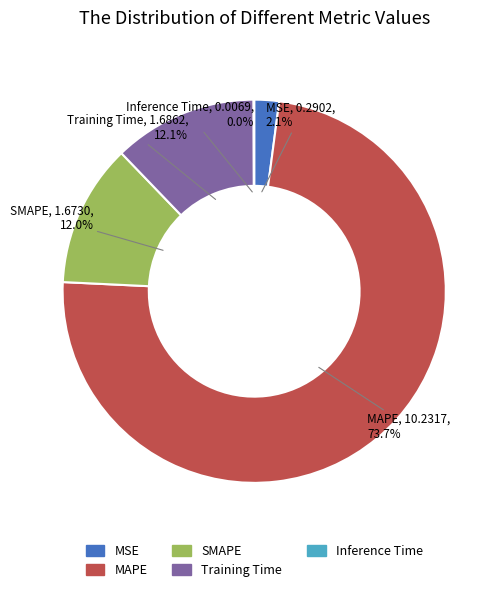

Combined, do MSE and SMAPE account for over 50%?

No